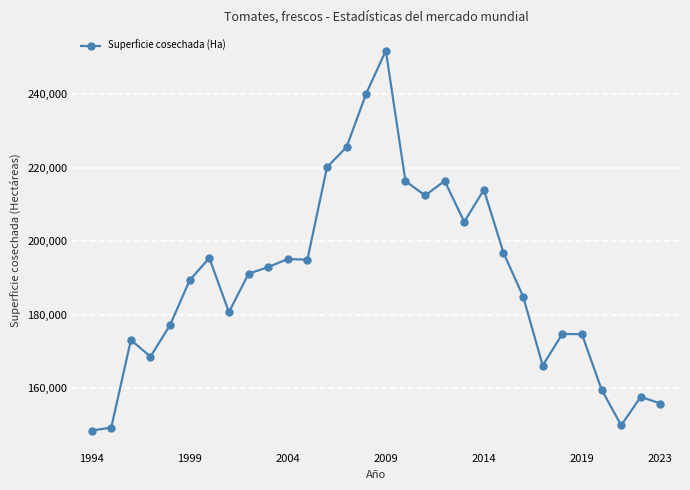

What is the sum of all values?

5679800